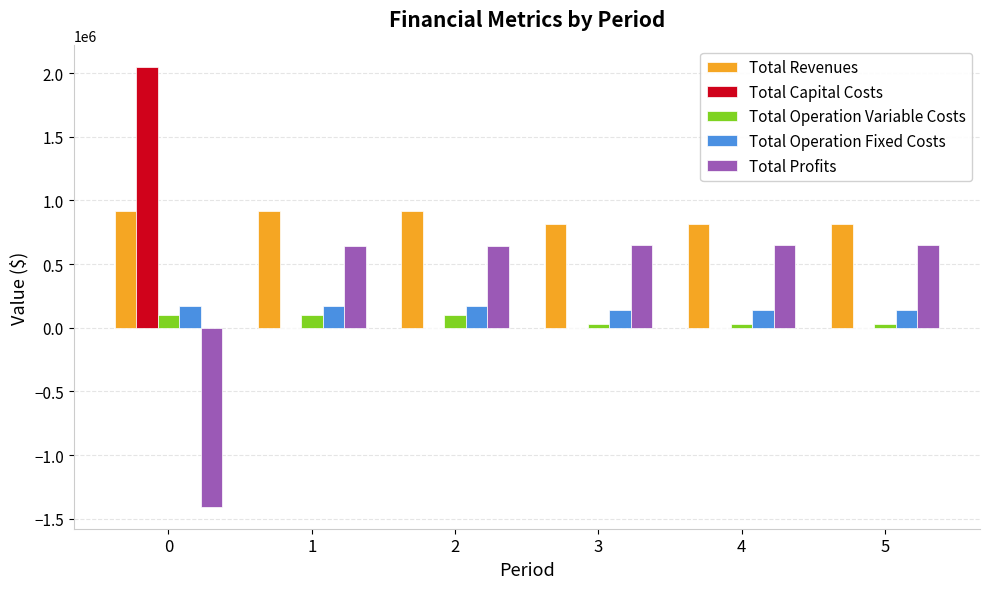

The value of Total Capital Costs at 1 is -729717.6. True or false?

False